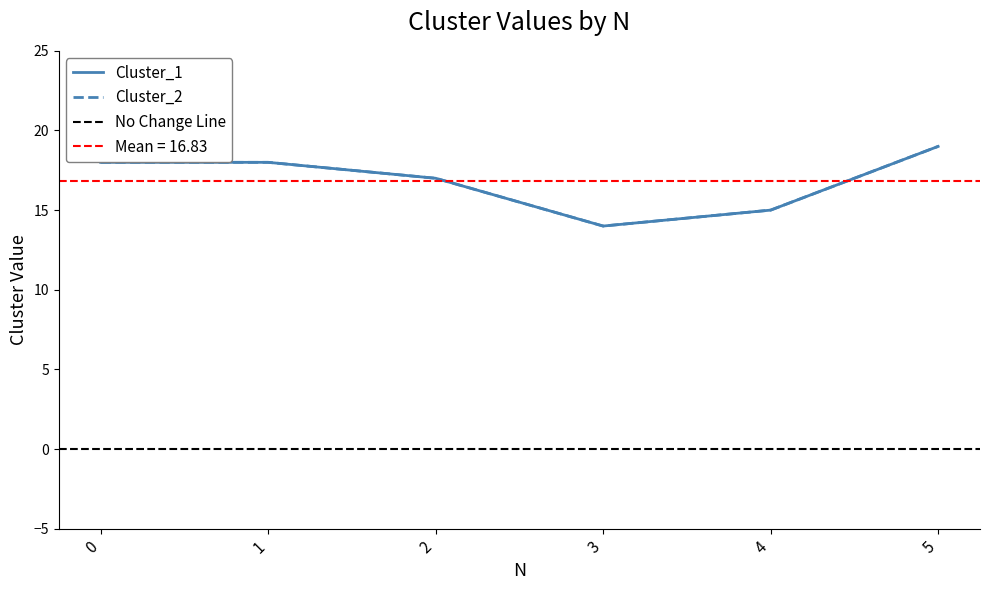

Reading left to right, extract all data points from this chart.

Cluster_1: 18	18	17	14	15	19
Cluster_2: 18	18	17	14	15	19